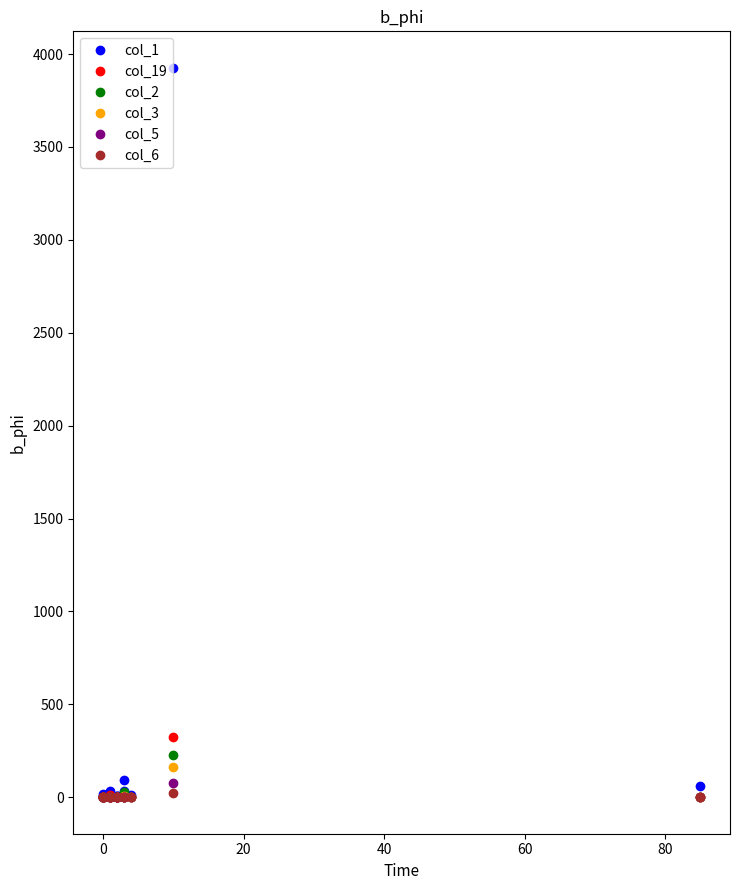

What are all the series names shown in the legend?

col_1, col_19, col_2, col_3, col_5, col_6